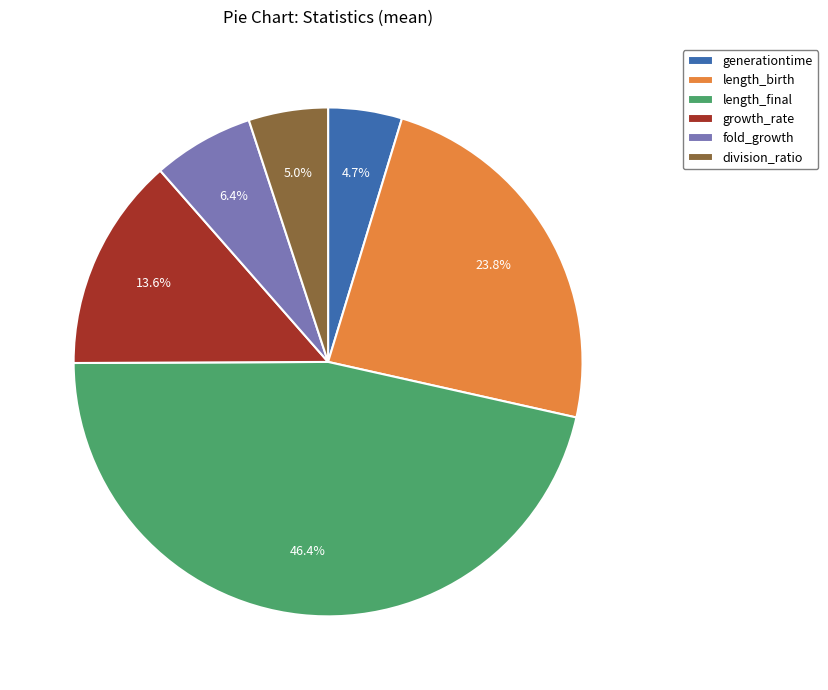

What portion of the pie excludes length_birth?

76.2%